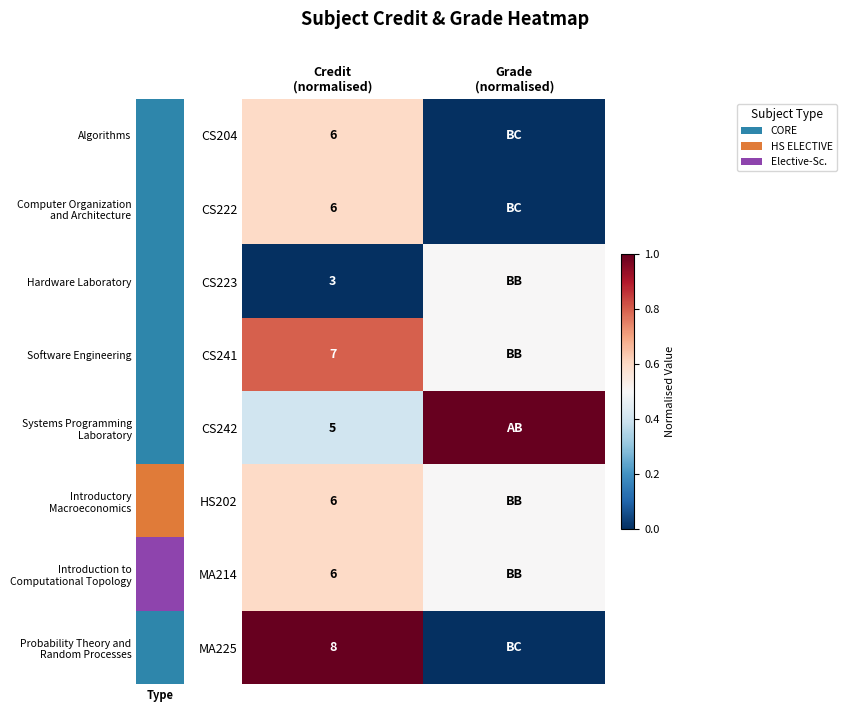

At how many categories does at least one series exceed 0?

2